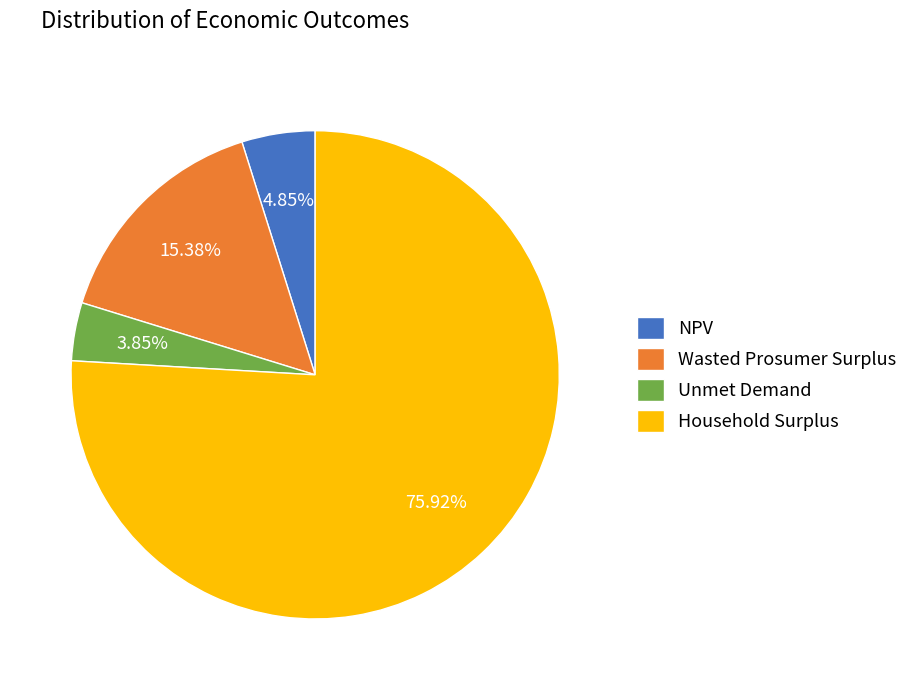

Which has a higher value, NPV or Unmet Demand?

NPV